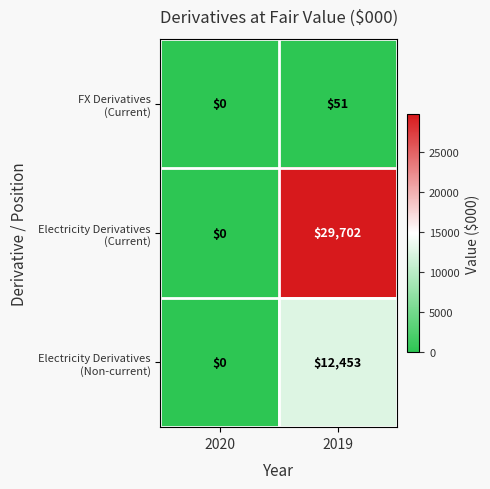

What is the total value across all series at 2019?

42206